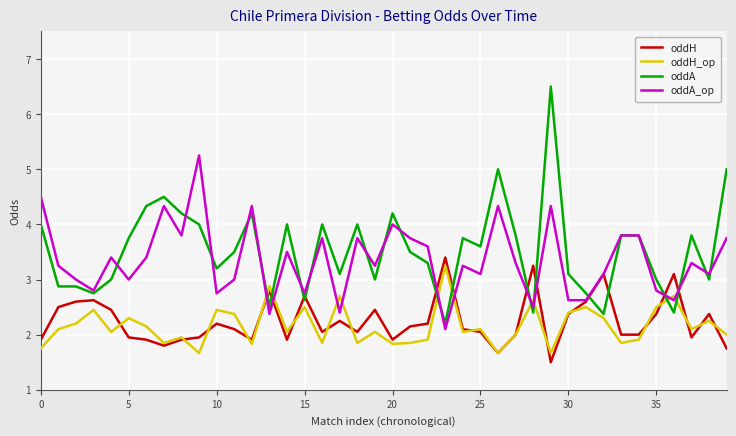

True or false: oddH and oddA cross at least once.

True